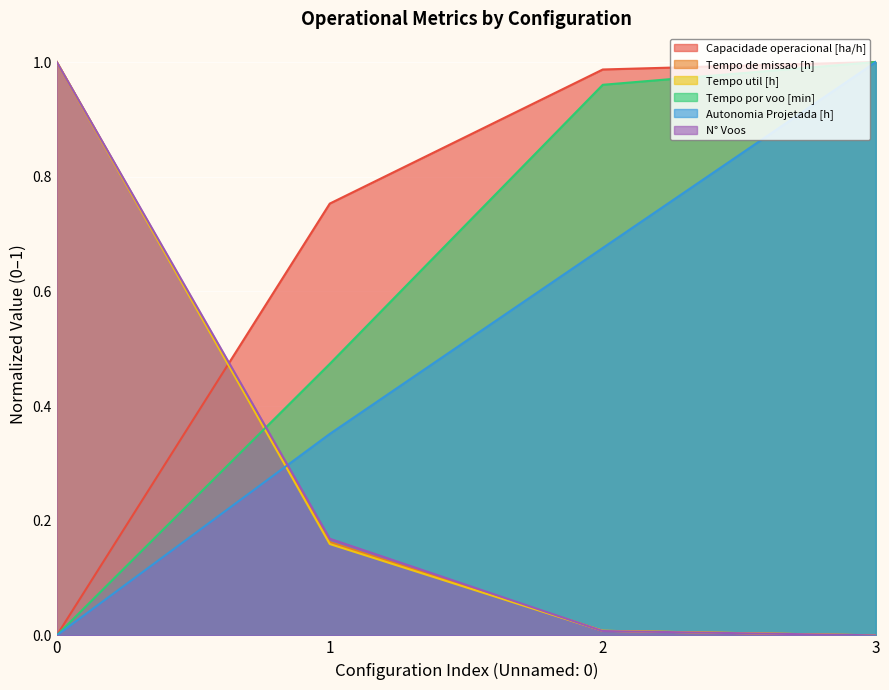

At 2, list the series in order from largest to smallest.

Capacidade operacional [ha/h], Tempo por voo [min], Autonomia Projetada [h], Tempo util [h], Tempo de missao [h], N° Voos